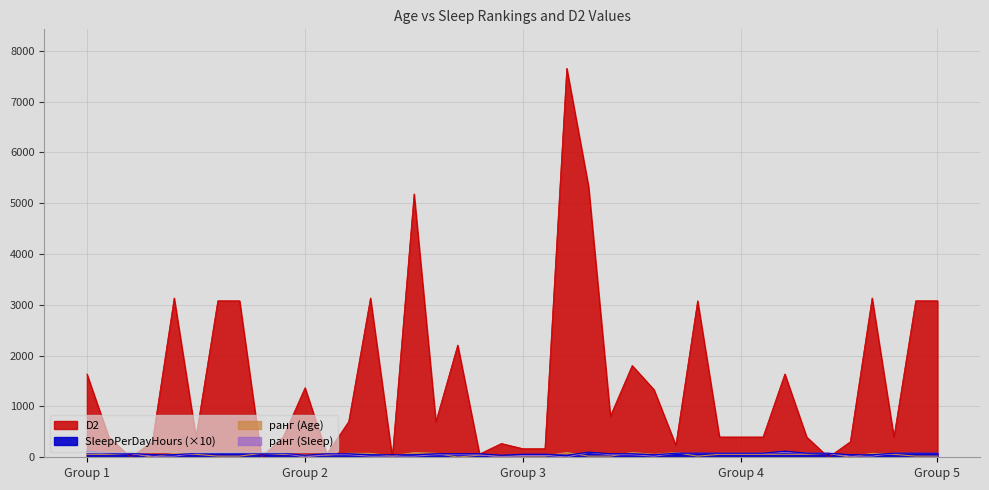

What is the greatest value displayed?

7656.2